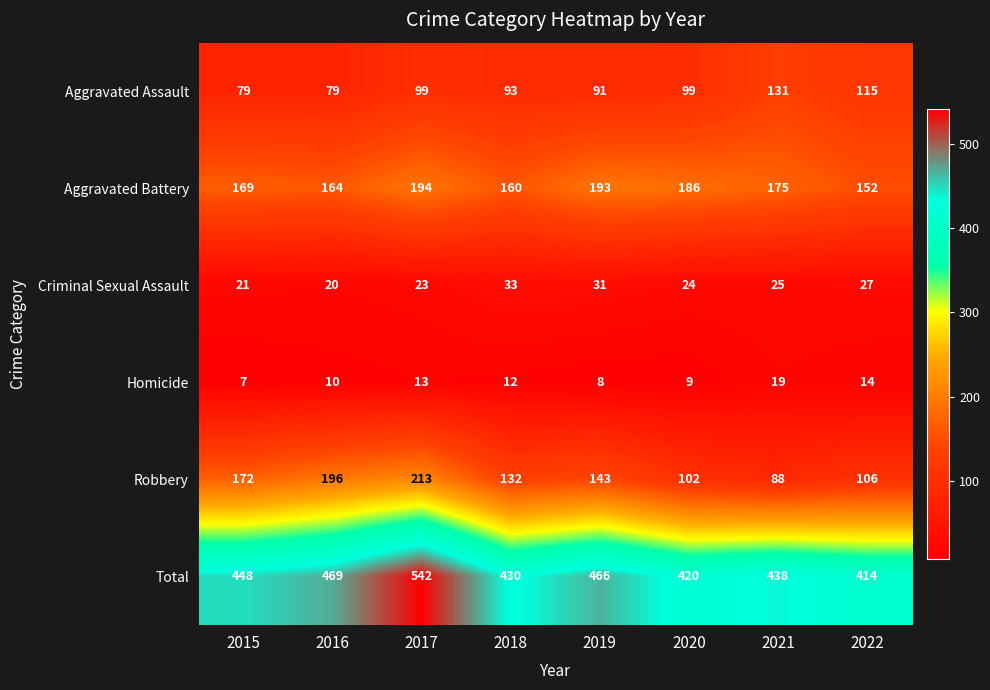

At which label does Homicide first exceed 12?

2017